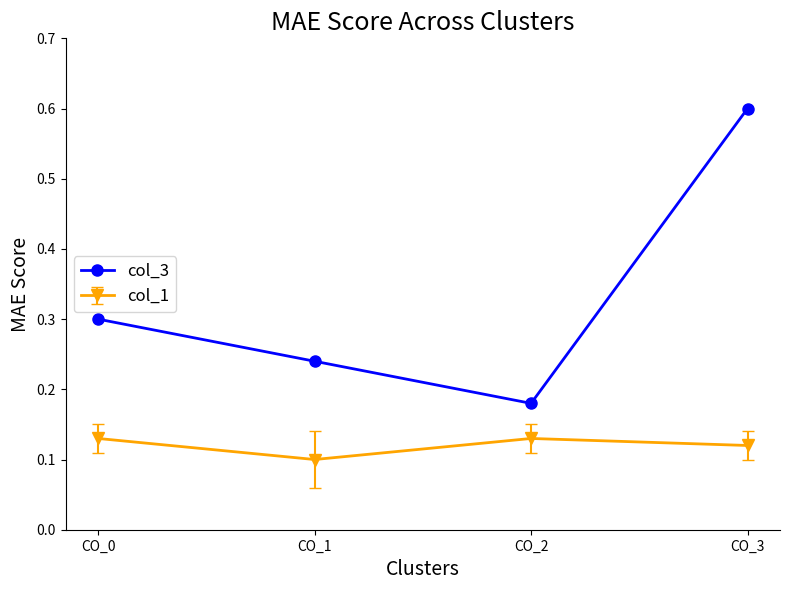

How many col_3 values are between 0 and 1?

4